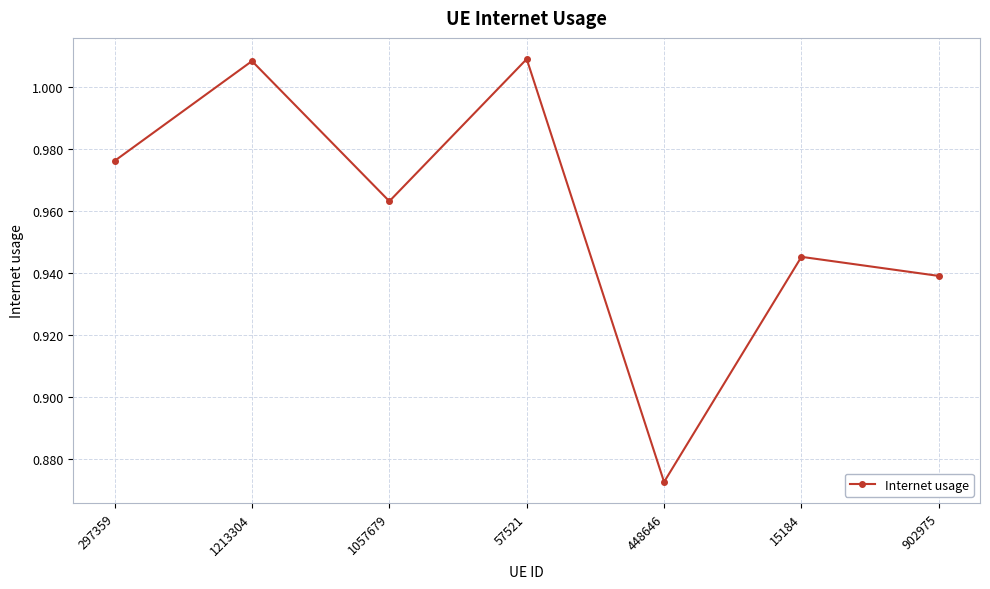

Which category has the lowest value across all series?

448646